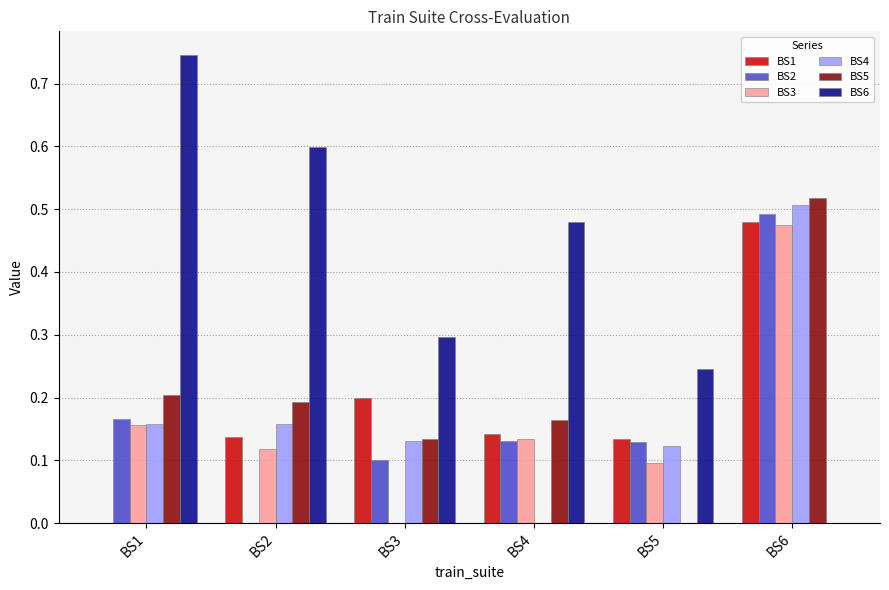

How many values in the BS1 series exceed 0?

5